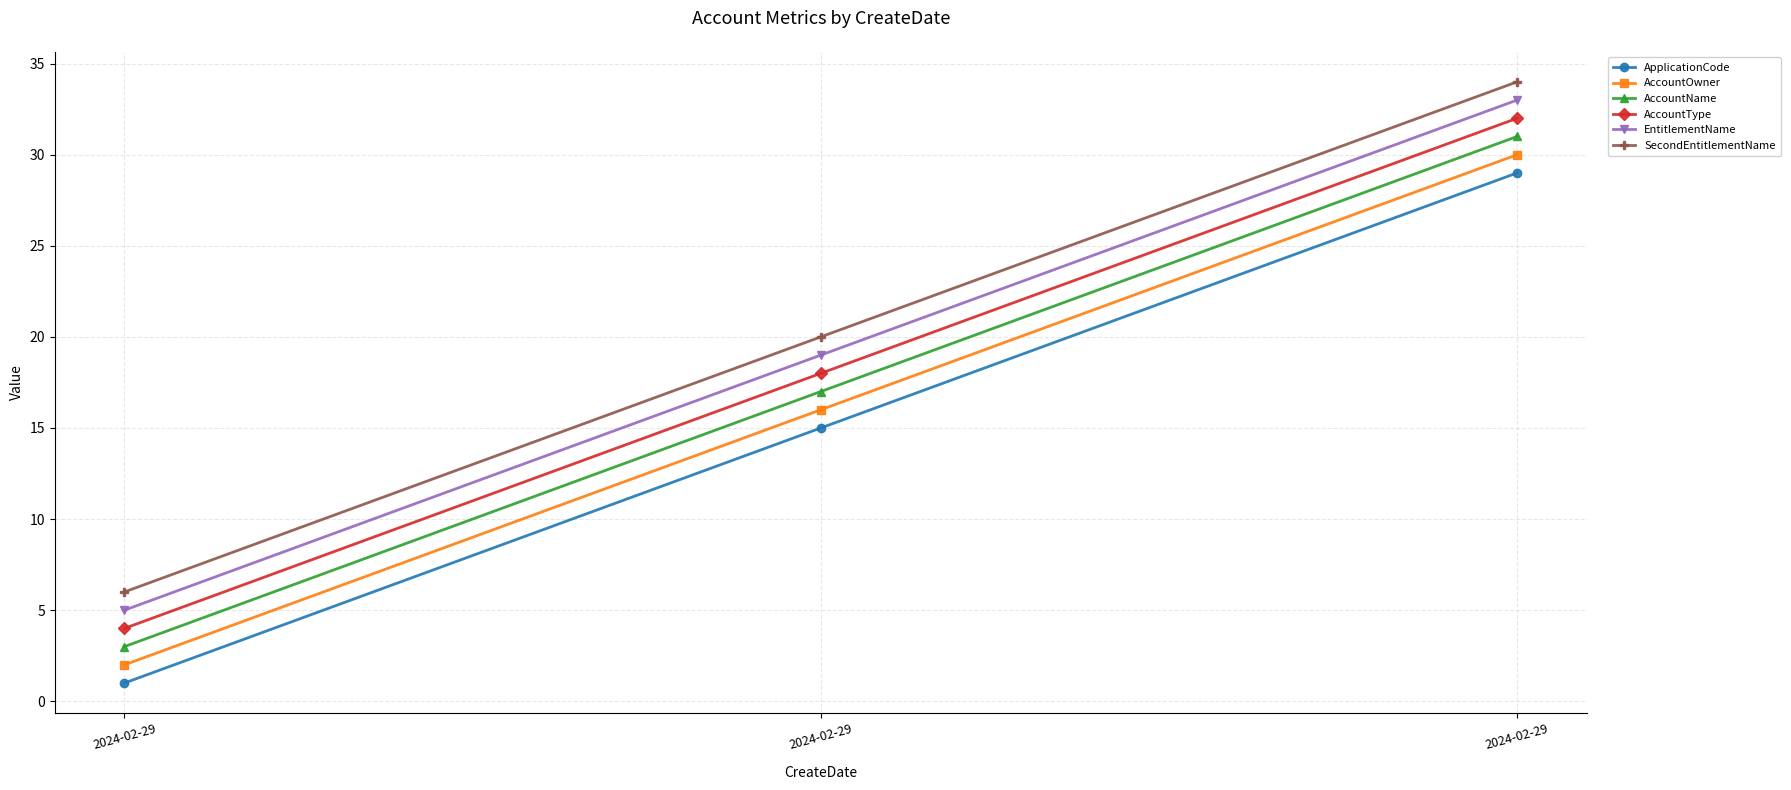

What are all the series names shown in the legend?

ApplicationCode, AccountOwner, AccountName, AccountType, EntitlementName, SecondEntitlementName